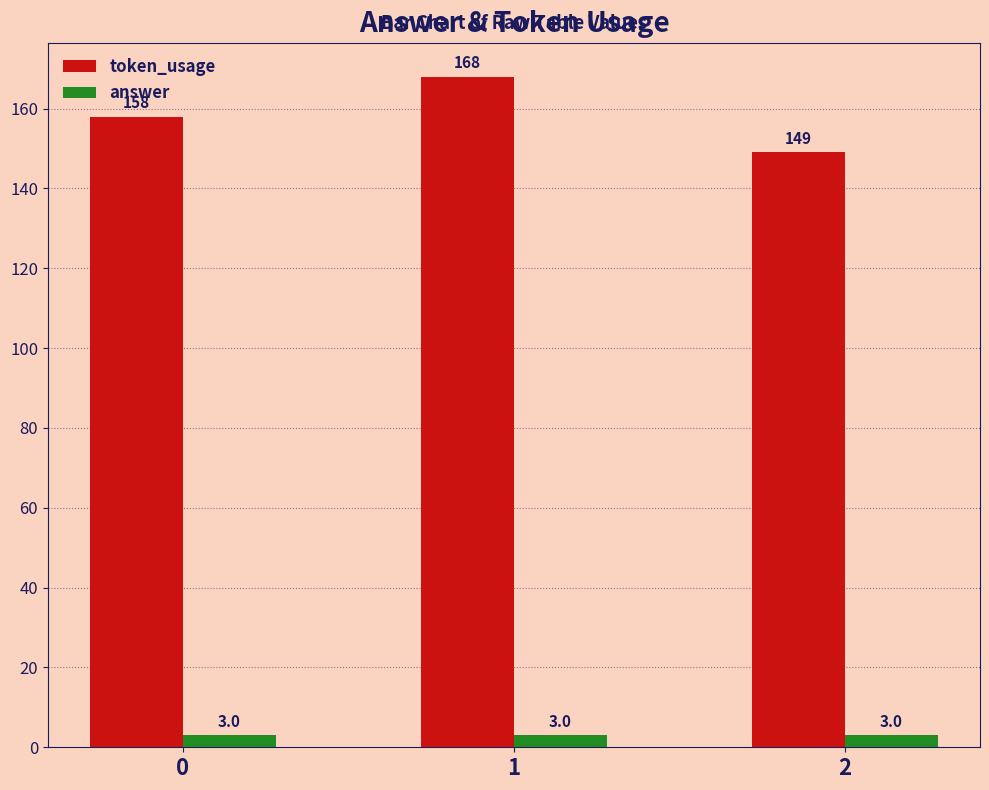

The value of token_usage at 1 is 168. True or false?

True